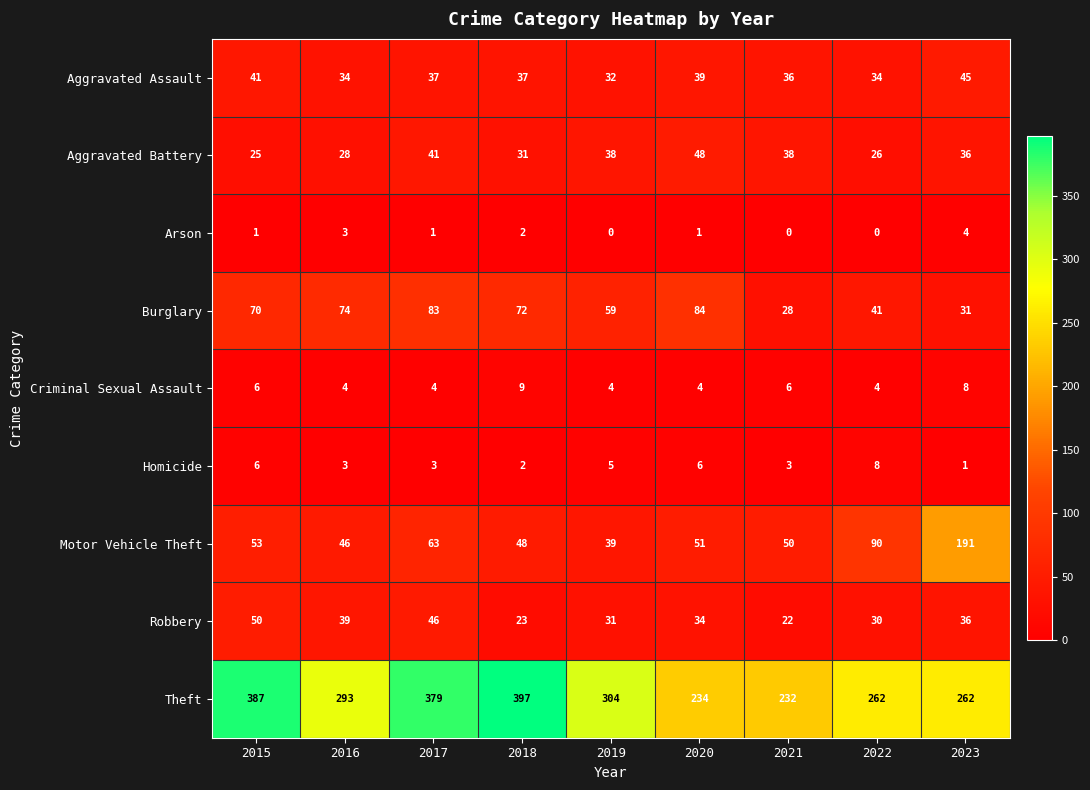

What is the maximum value shown in the chart?

397